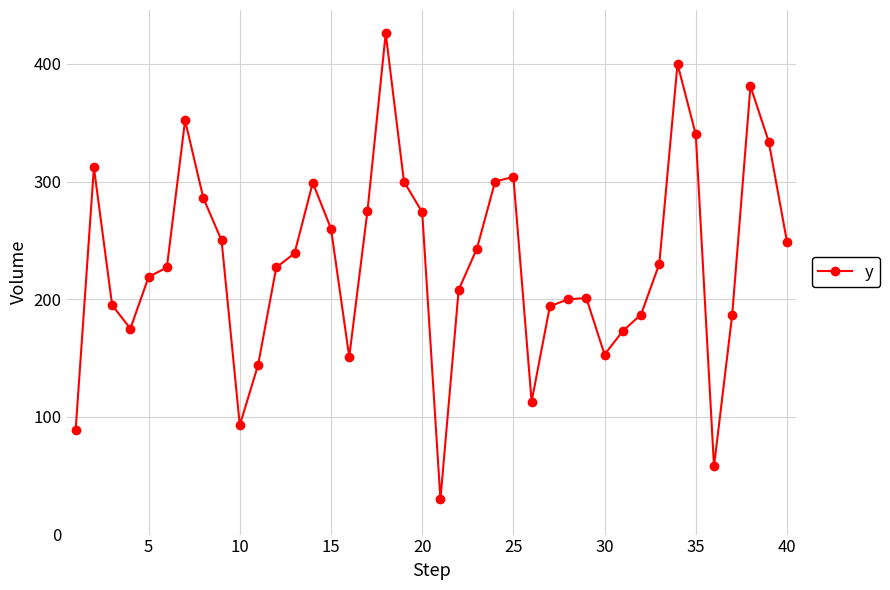

What is the average value?

232